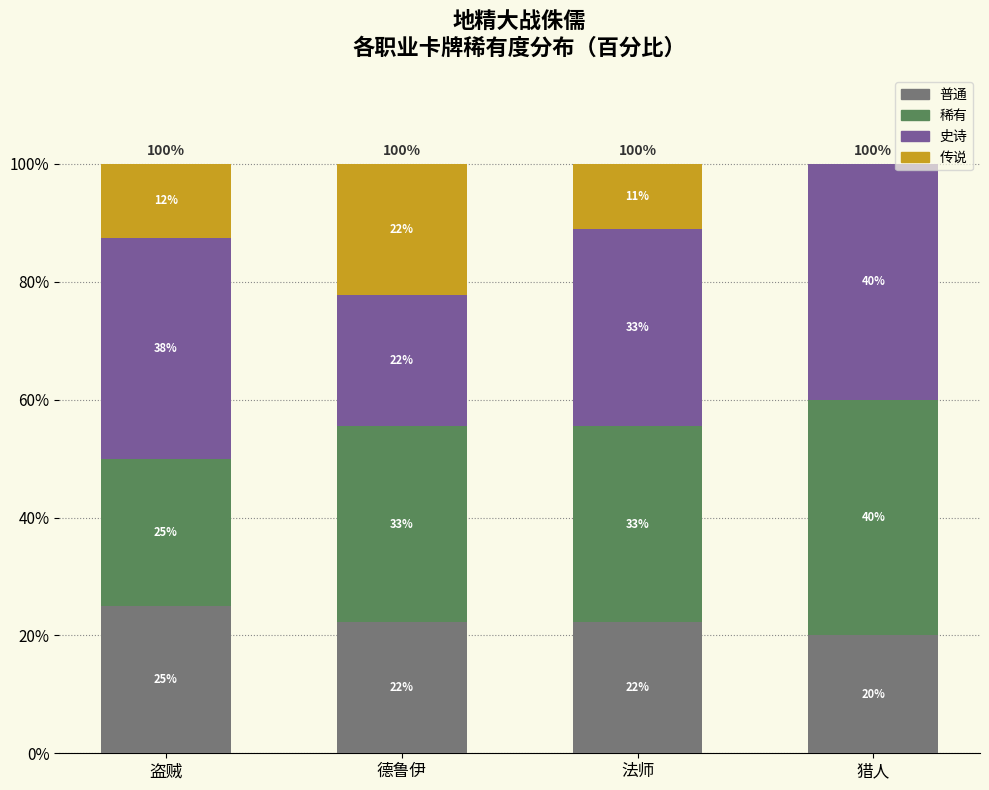

Are the bars grouped side by side (vs. stacked)?

No